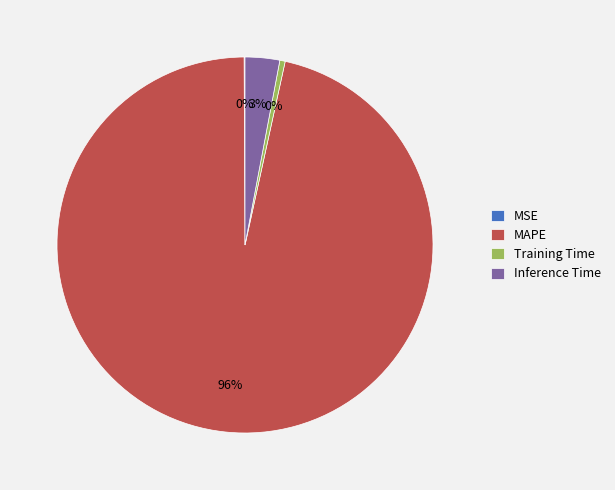

To the nearest percent, what is the average slice percentage?

25%